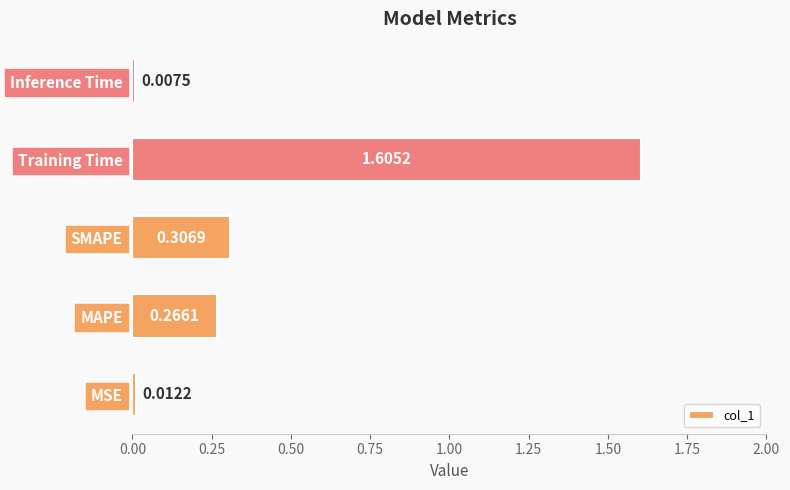

Between MSE and SMAPE, which is larger?

SMAPE